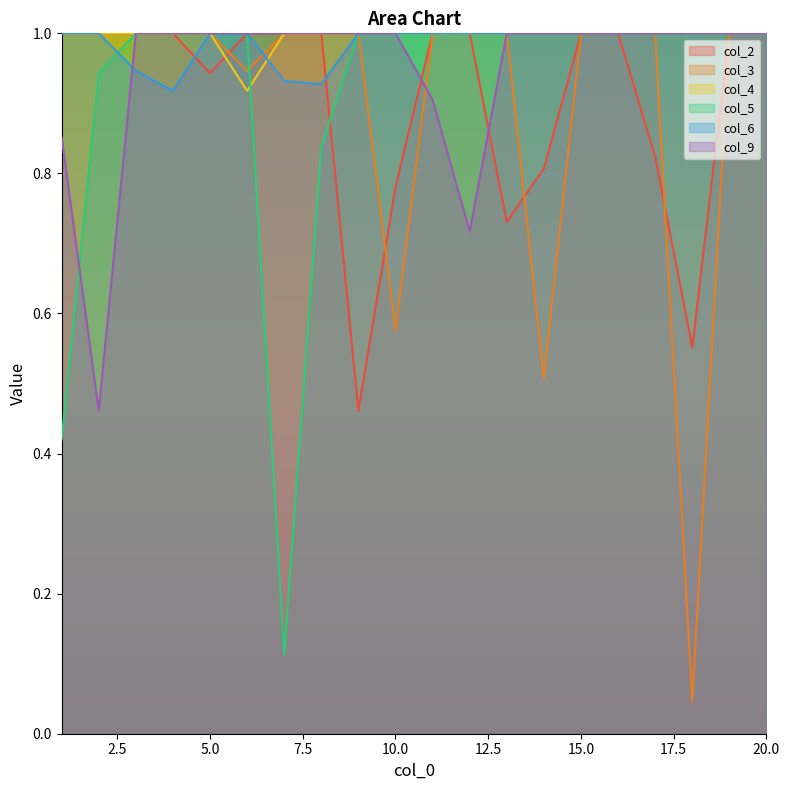

What is the difference between the maximum and second lowest values in the col_5 series?

0.6